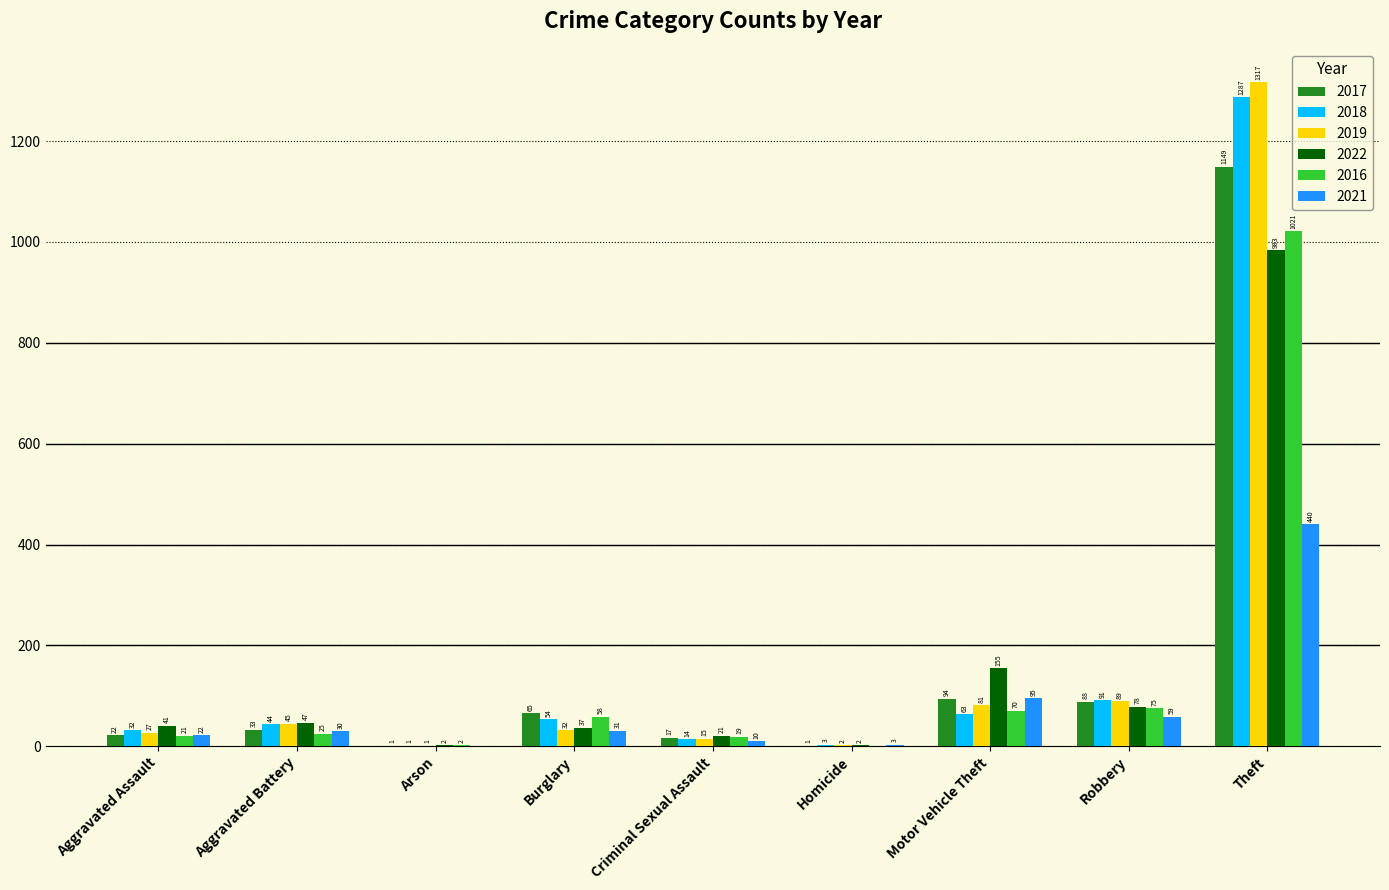

Reading left to right, what are all the values shown in this chart?

2017: 22	33	1	65	17	1	94	88	1149
2018: 32	44	1	54	14	3	63	91	1287
2019: 27	45	1	32	15	2	81	89	1317
2022: 41	47	2	37	21	2	155	78	983
2016: 21	25	2	58	19	0	70	75	1021
2021: 22	30	0	31	10	3	95	59	440